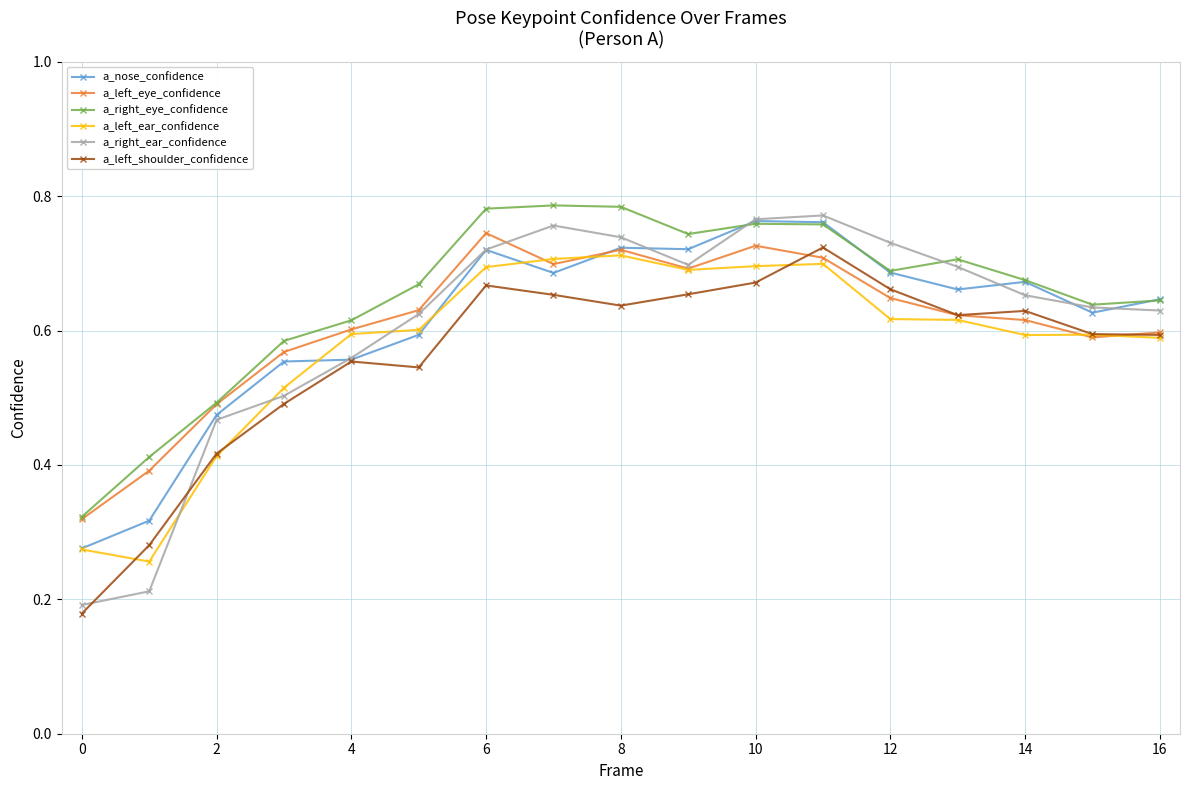

How many a_left_shoulder_confidence values are between 0 and 1?

17